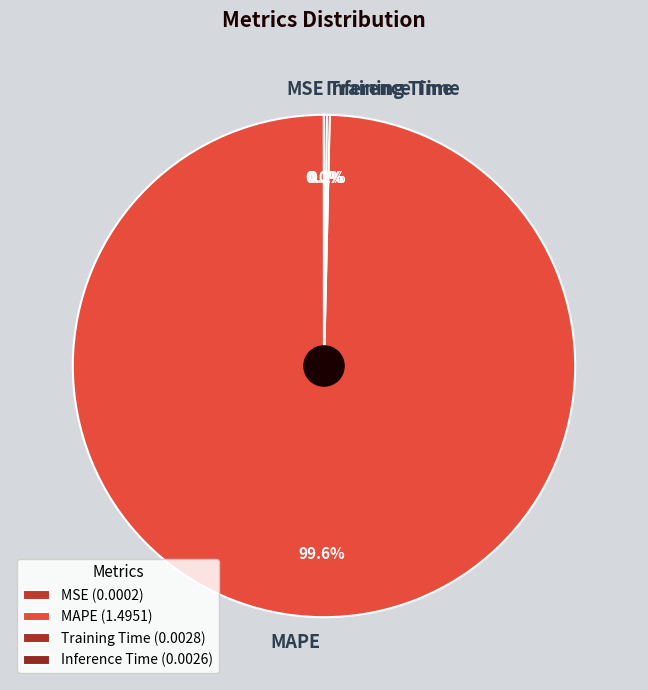

Does any single category account for the majority?

Yes